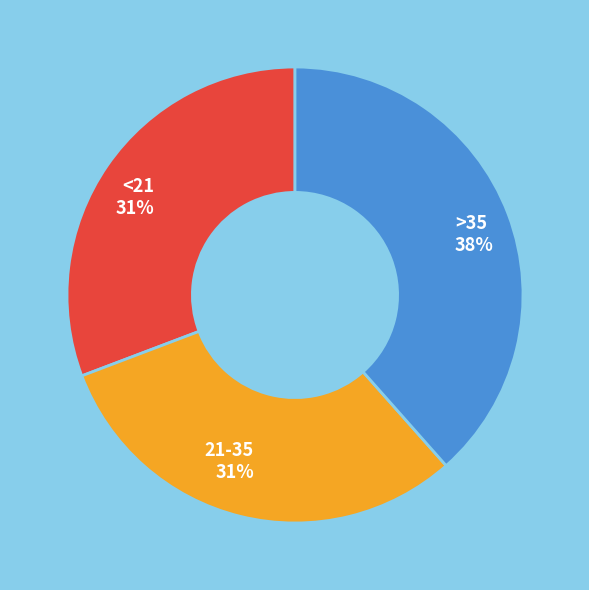

What is the ratio of the value at <21 to the value at 21-35?

1.0